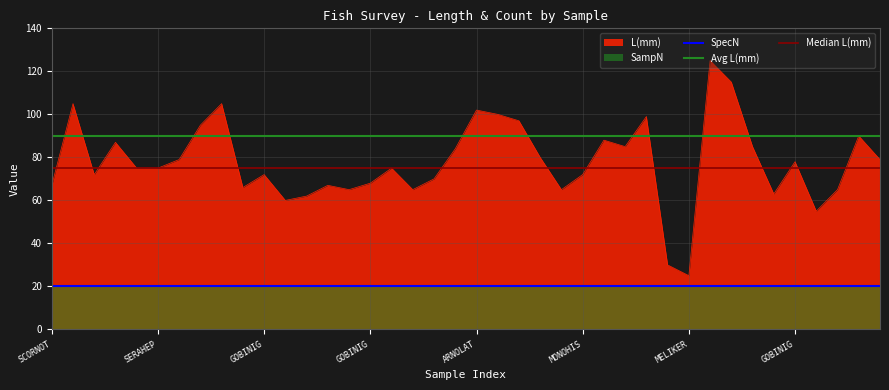

What value does the SpecN series have at ARNOLAT?

20